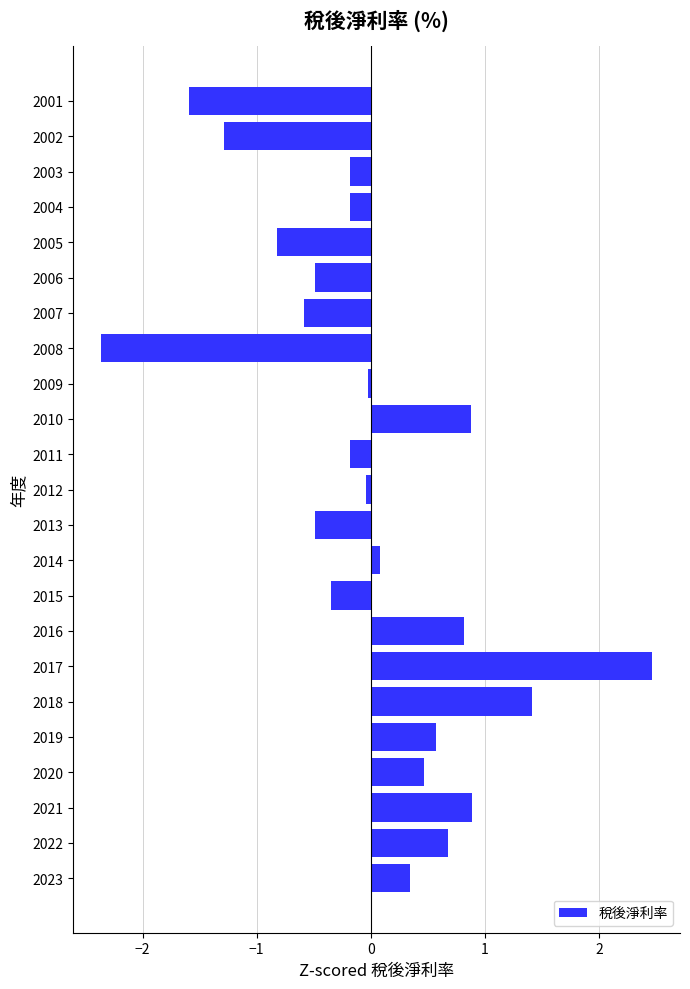

Does the chart contain stacked bars?

No